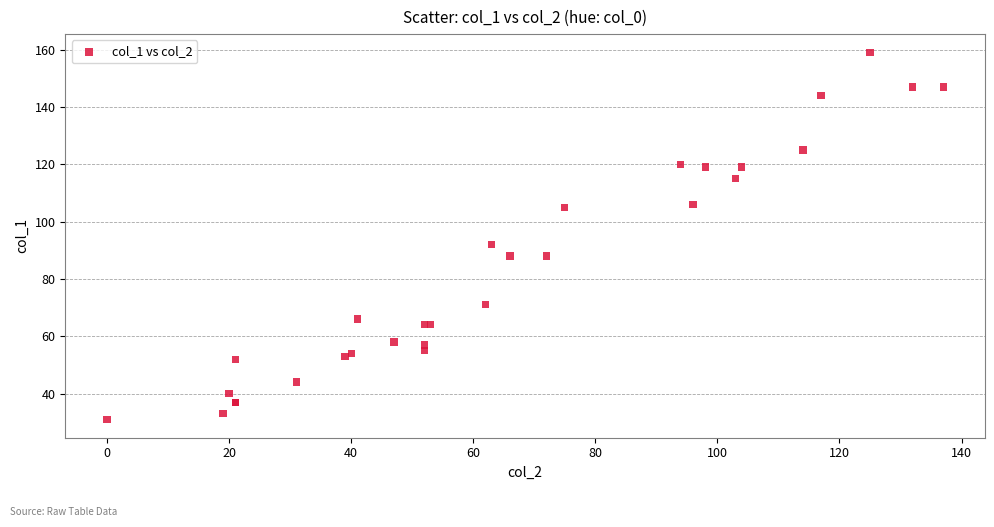

What Y value in the scatter plot is closest to 95?

92